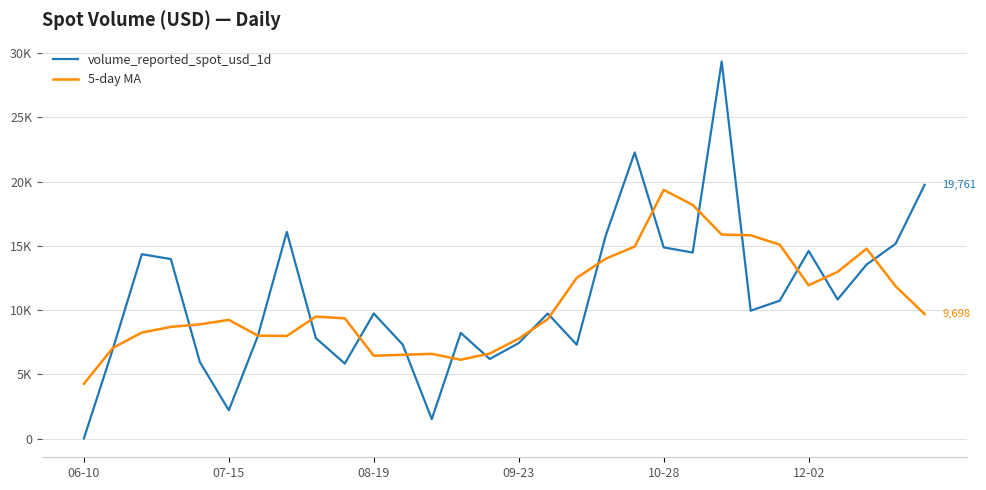

Is this an area chart (filled region under the line)?

No